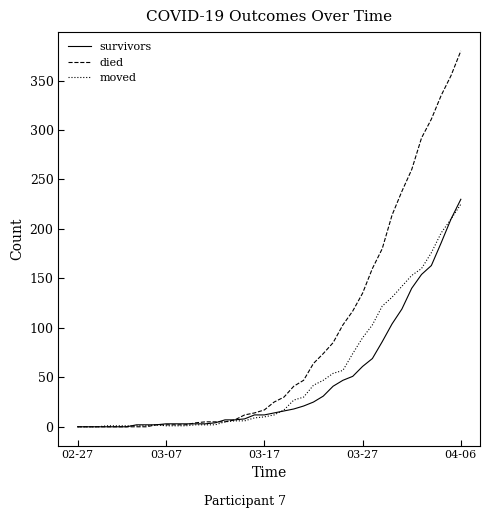

What is the greatest value displayed?

380